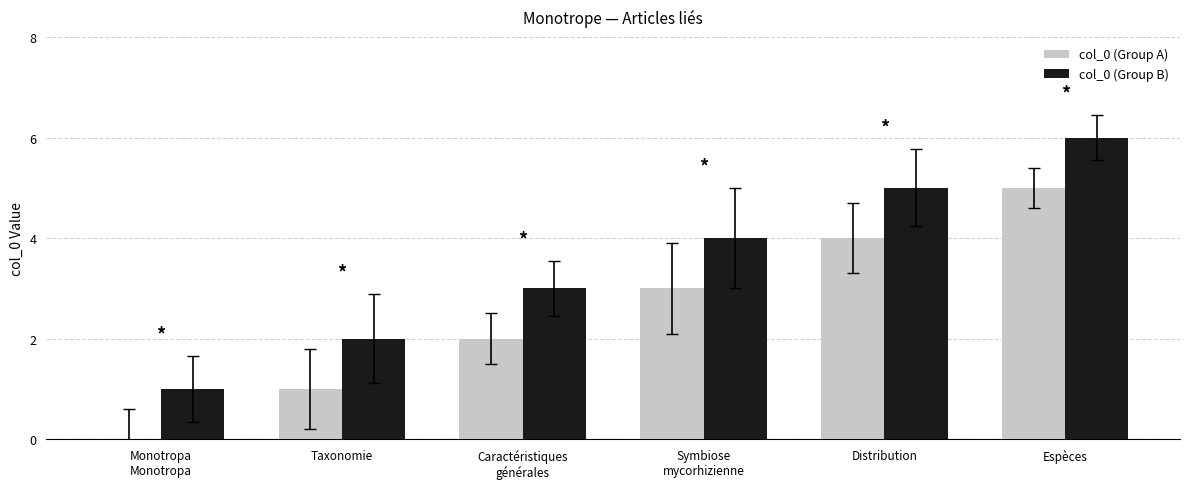

The value of col_0 (Group B) at Espèces is 3. True or false?

False